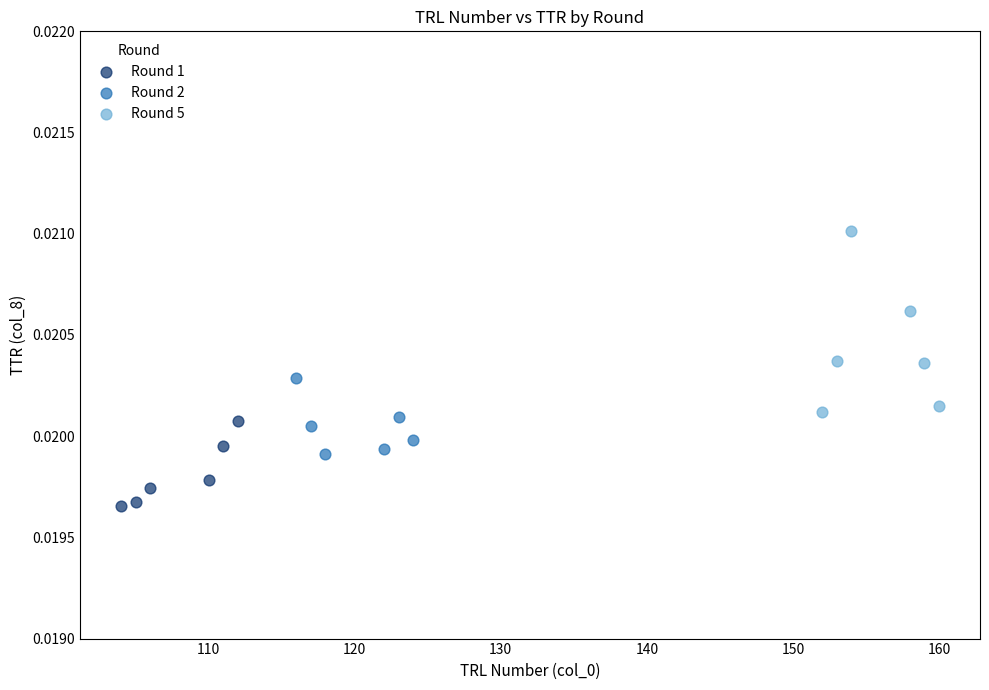

Which series has the largest Y range (max minus min)?

Round 5